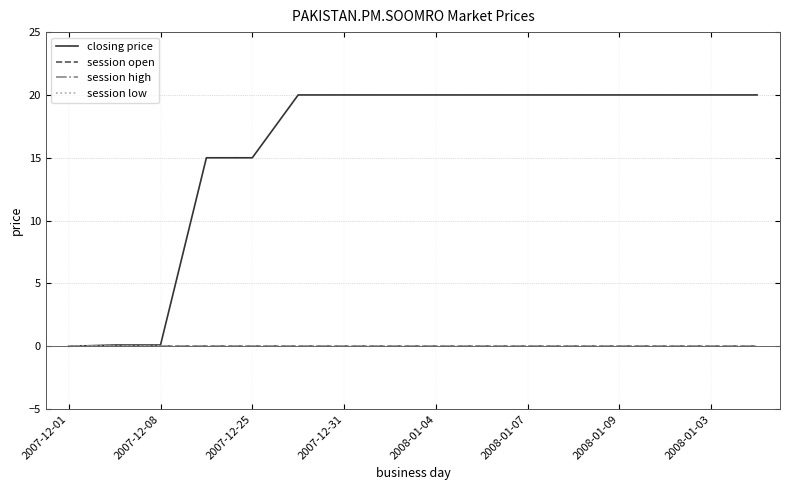

Does the chart display data point markers on the line(s)?

No